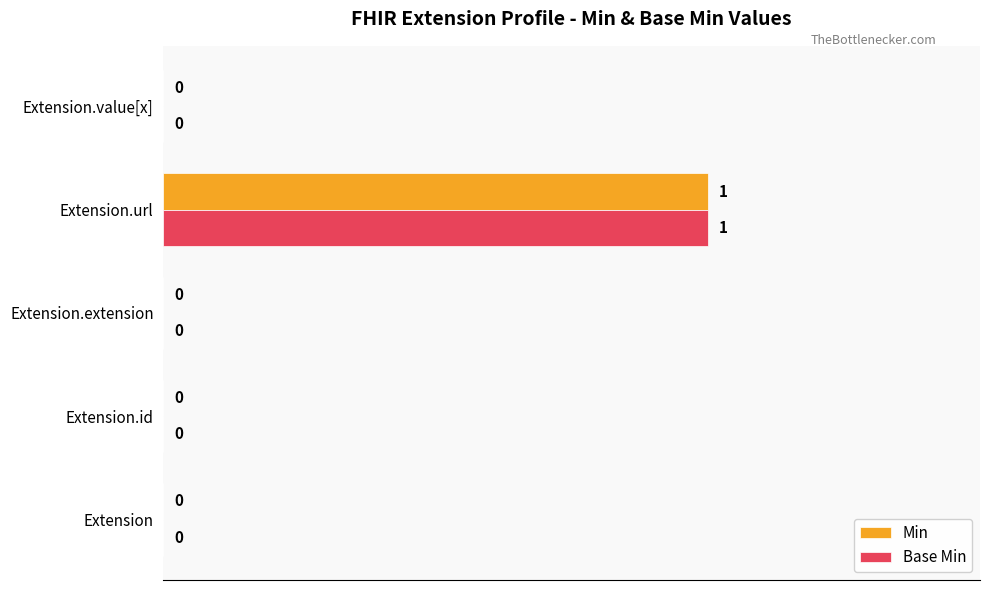

The Base Min series shows 0 at Extension.url. True or false?

False